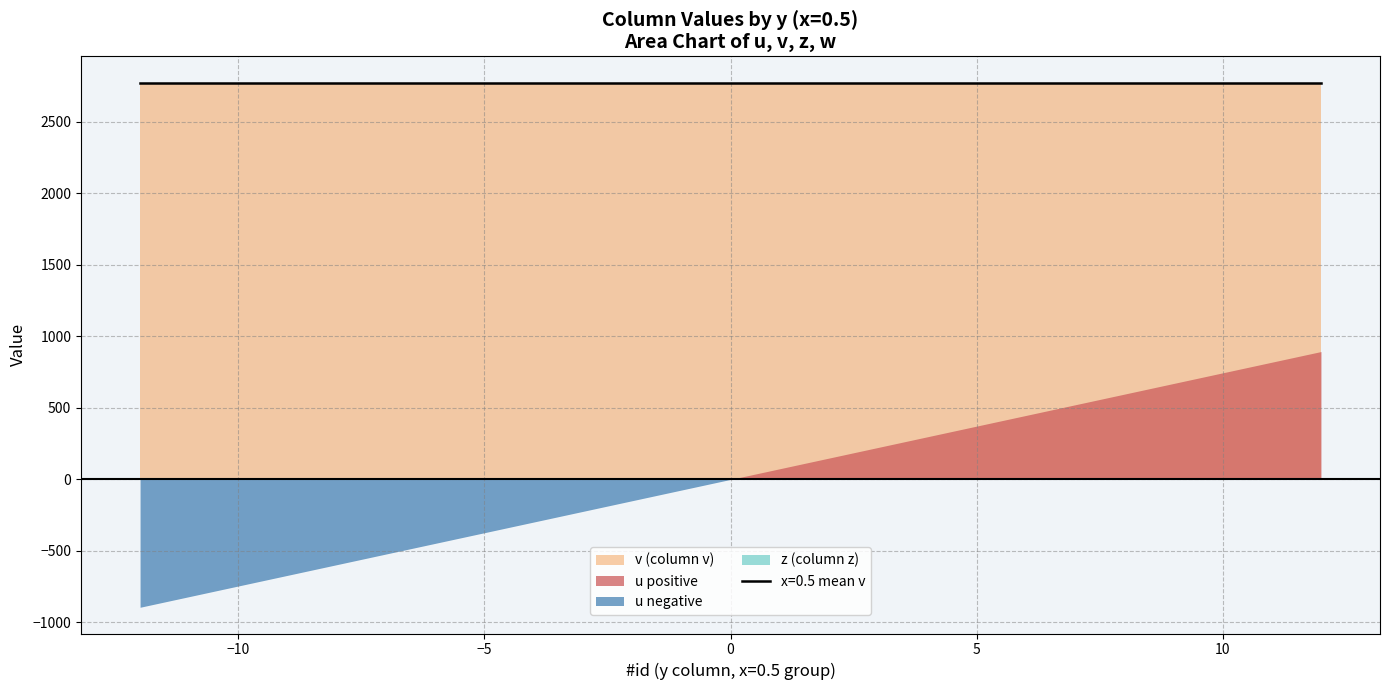

What is the maximum value shown in the chart?

2775.1